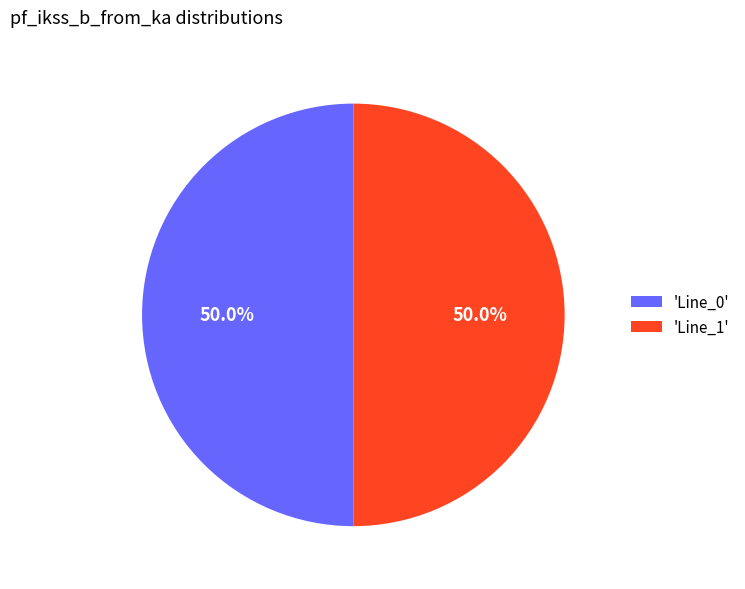

What is the ratio of the value at 'Line_0' to the value at 'Line_1'?

1.0